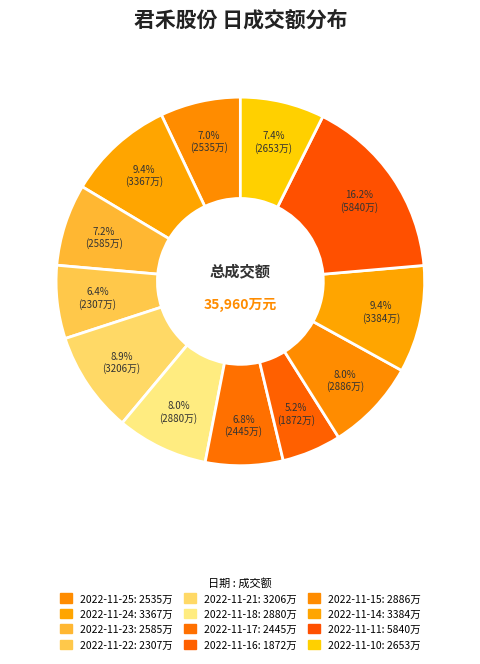

What percentage is the 2022-11-18 slice, to the nearest percent?

8%